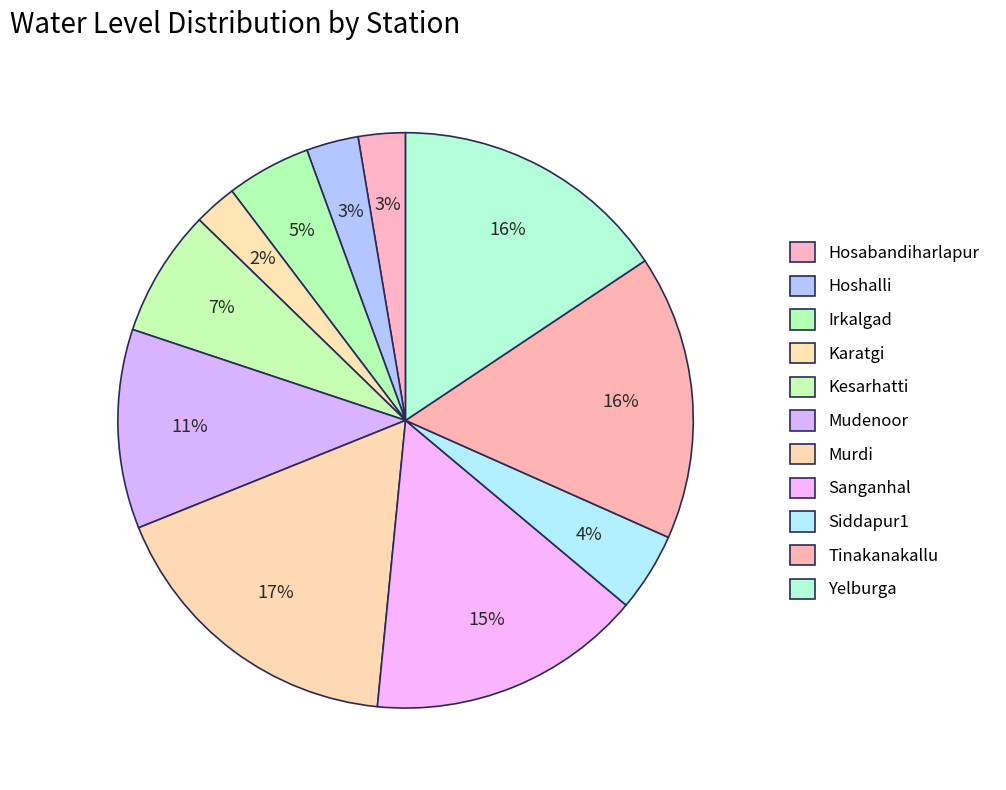

What percentage is the Hoshalli slice, to the nearest percent?

3%